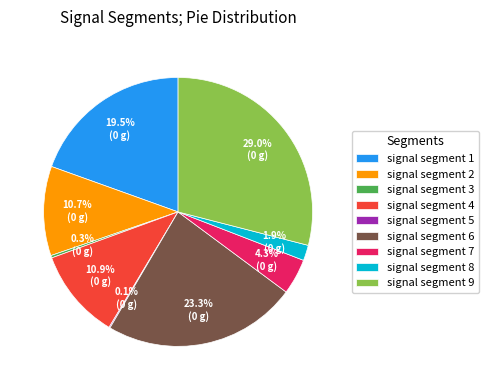

What is the largest slice in the pie chart?

signal segment 9